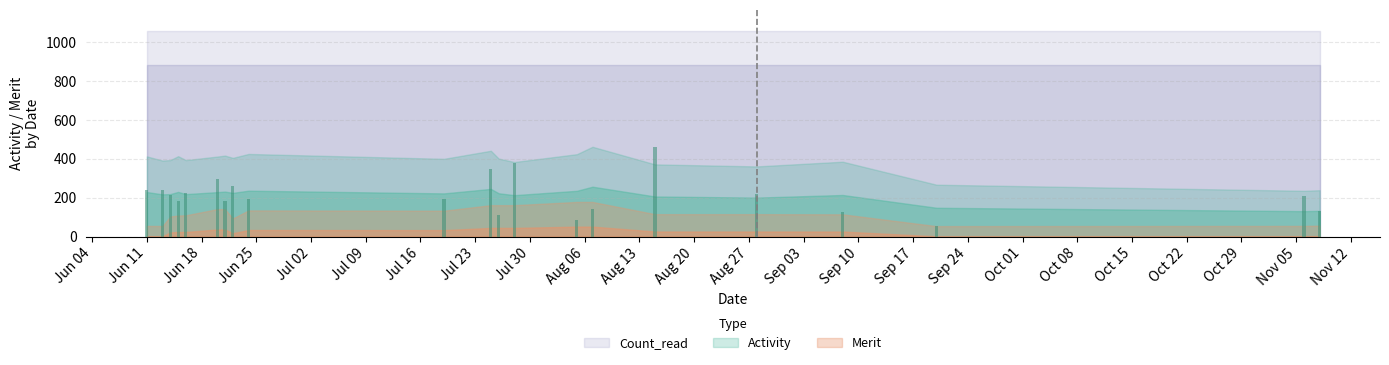

What is the sum of all values?

4490.3